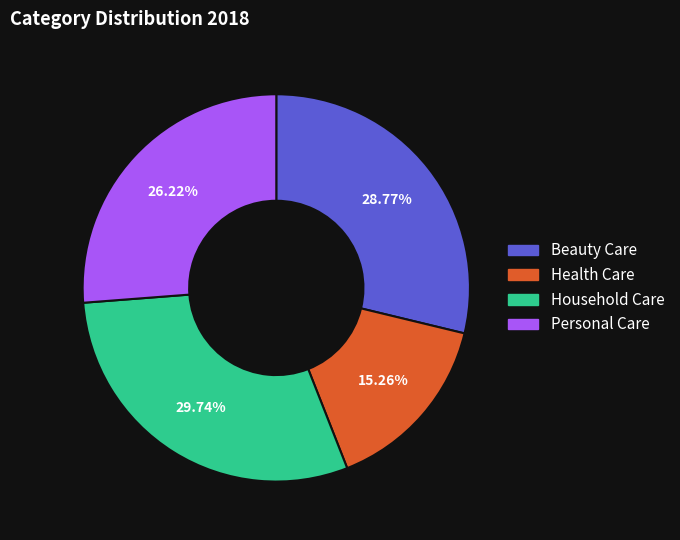

Count the number of slices in the pie.

4